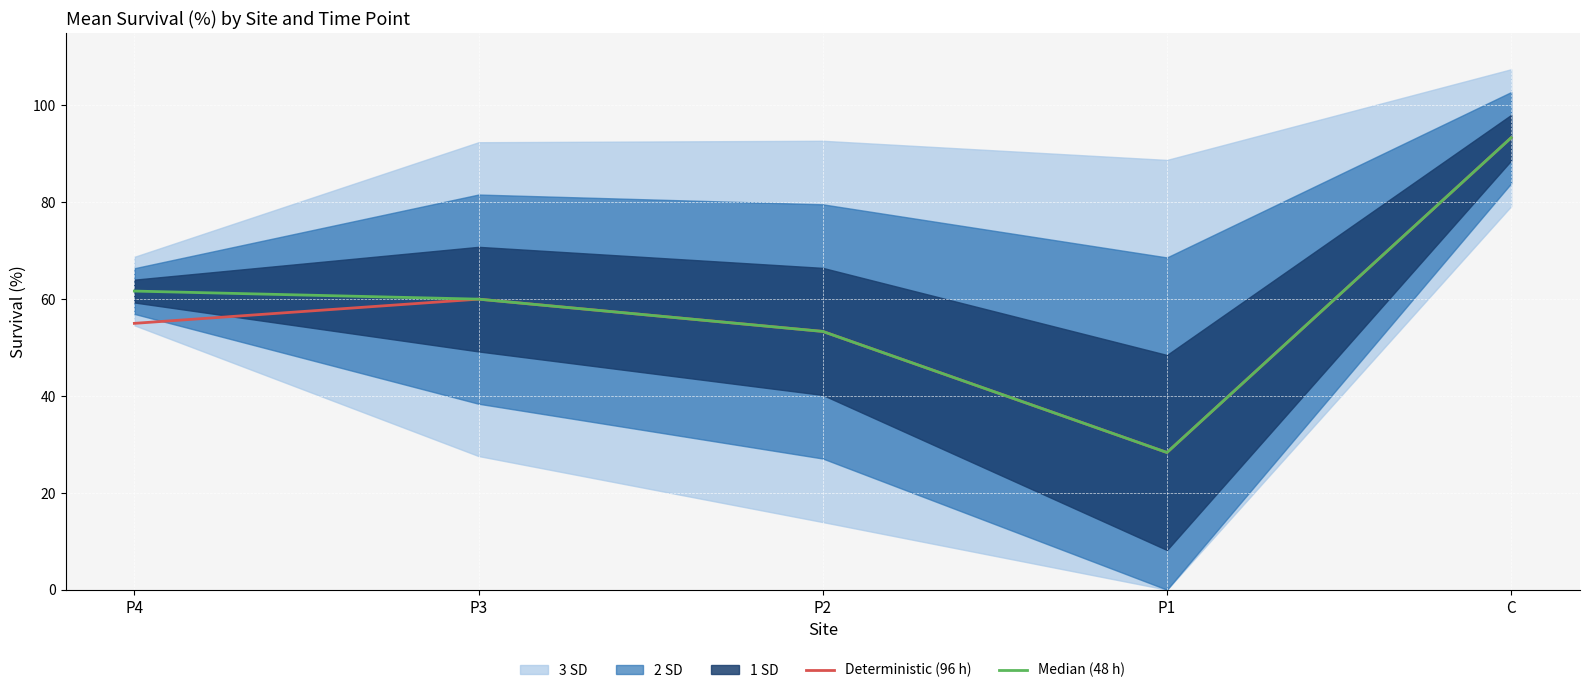

What is the maximum value shown in the chart?

93.3